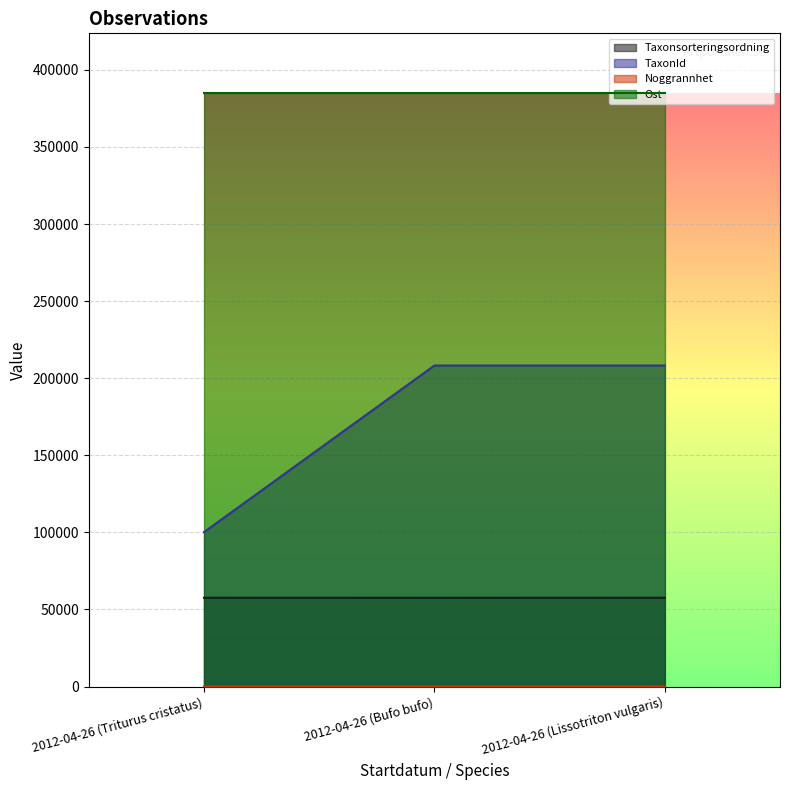

Does the chart display data point markers on the line(s)?

No